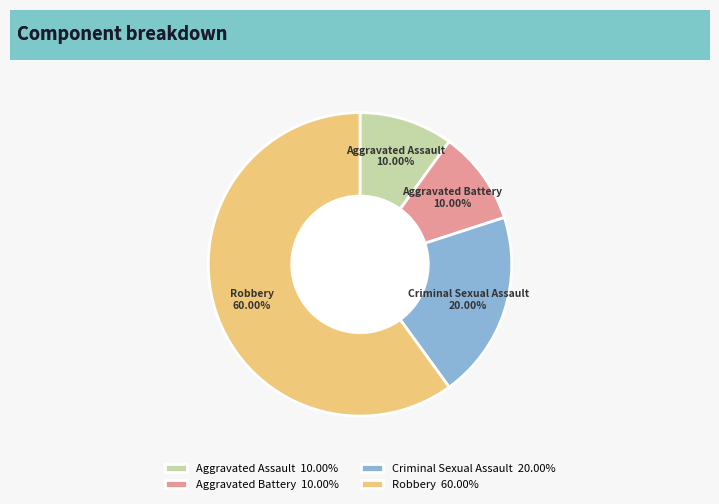

What percentage do Criminal Sexual Assault and Aggravated Assault together represent?

30.0%